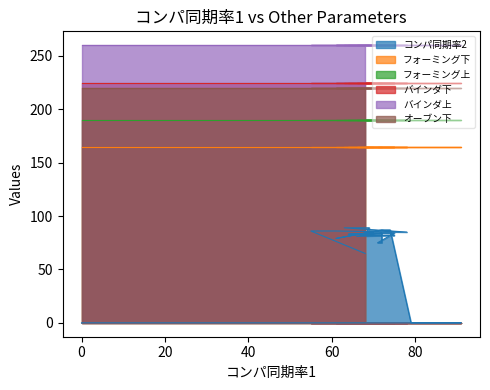

True or false: フォーミング下 has a value of 264 at 79.

False